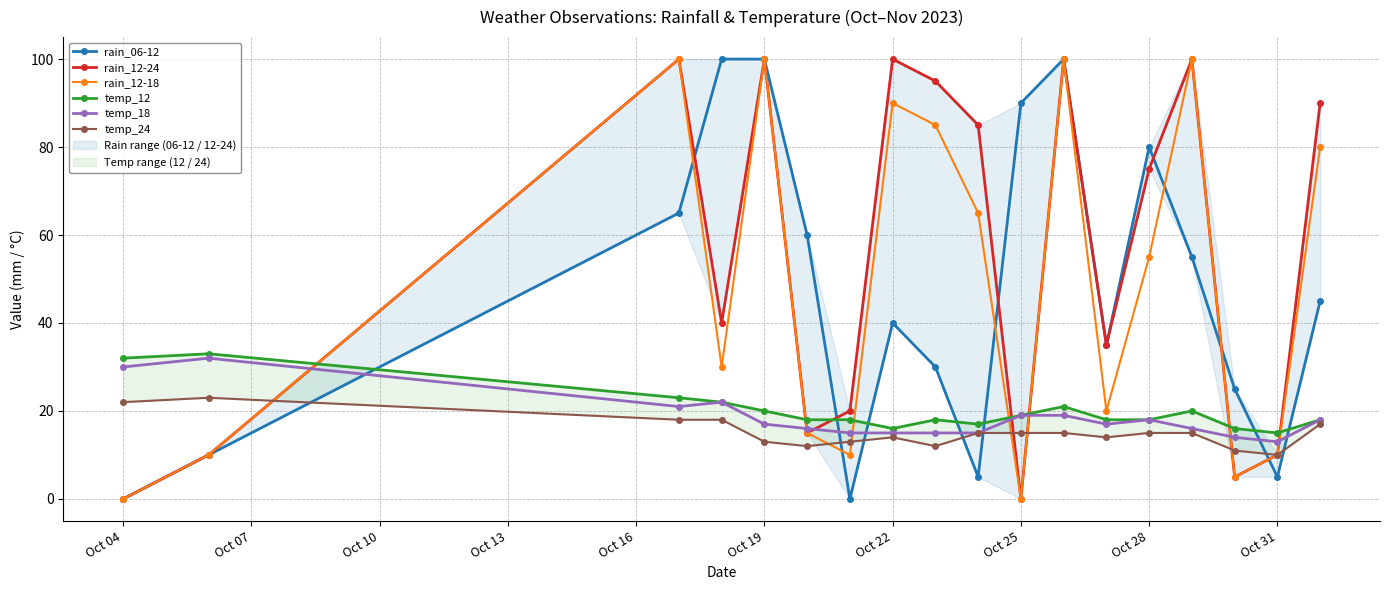

After their last crossing, which series has the higher values: rain_06-12 or temp_18?

rain_06-12